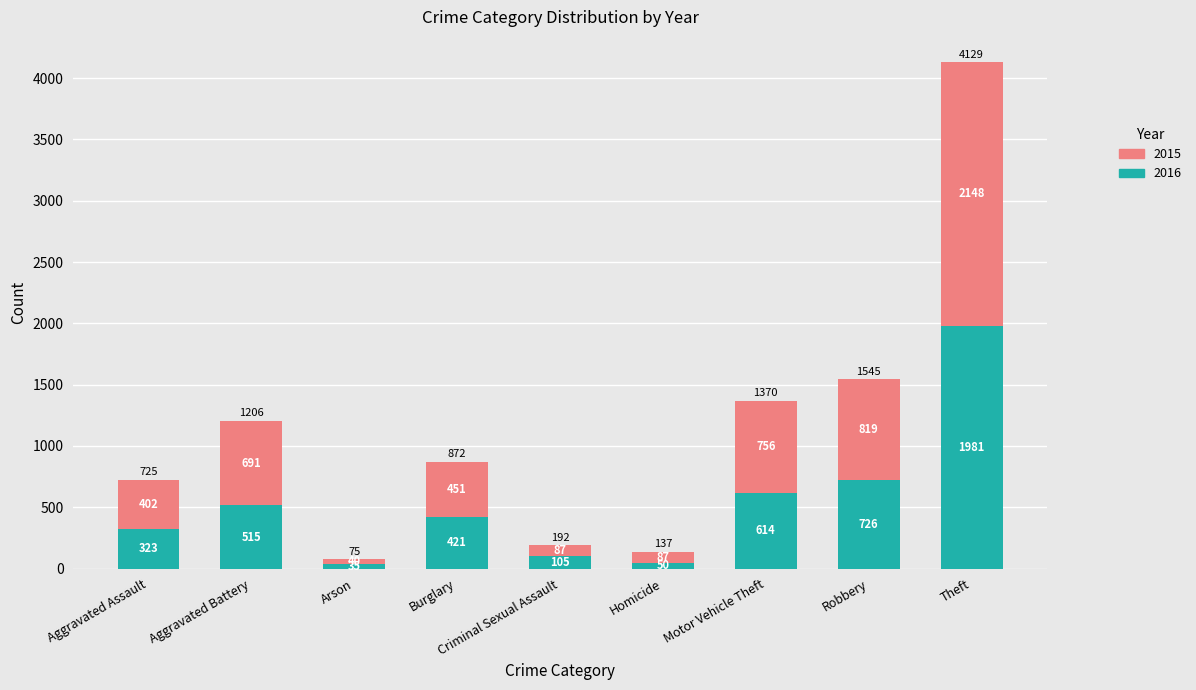

What is the total value across all series at Motor Vehicle Theft?

1370